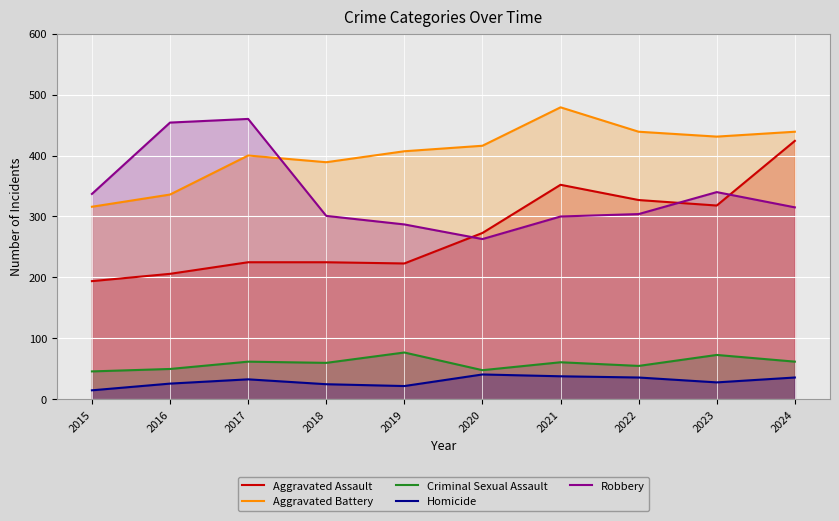

How many lines are shown in the chart?

5